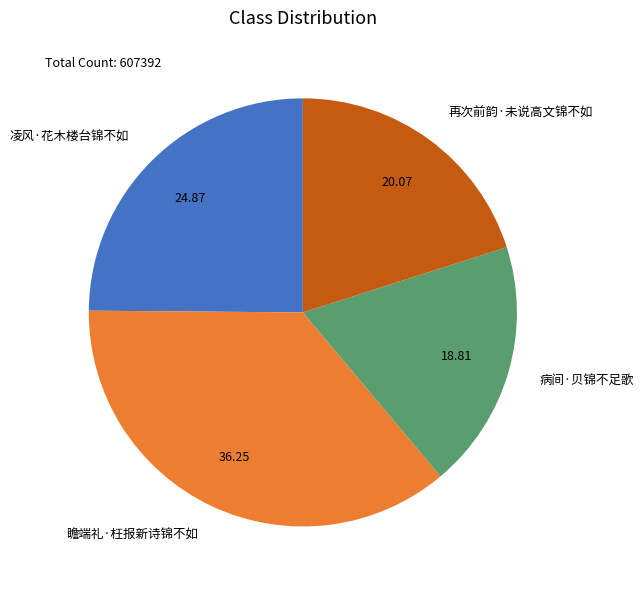

True or false: 再次前韵·未说高文锦不如 accounts for 20% of the total.

True